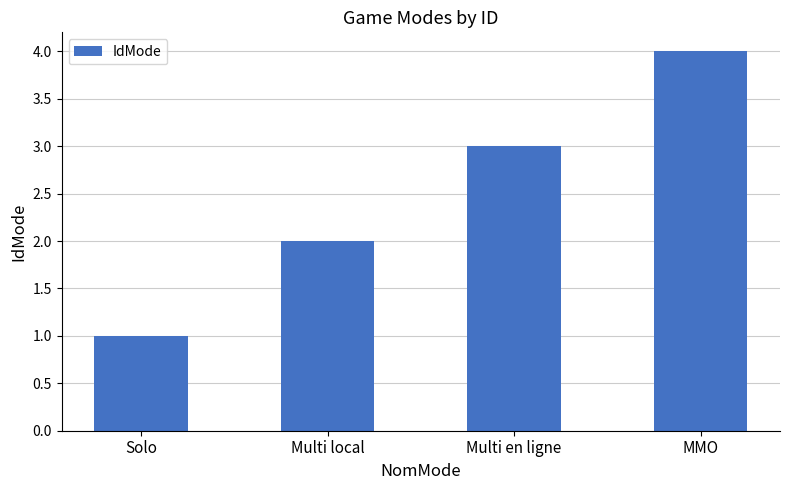

What is the difference between the maximum and minimum values?

3